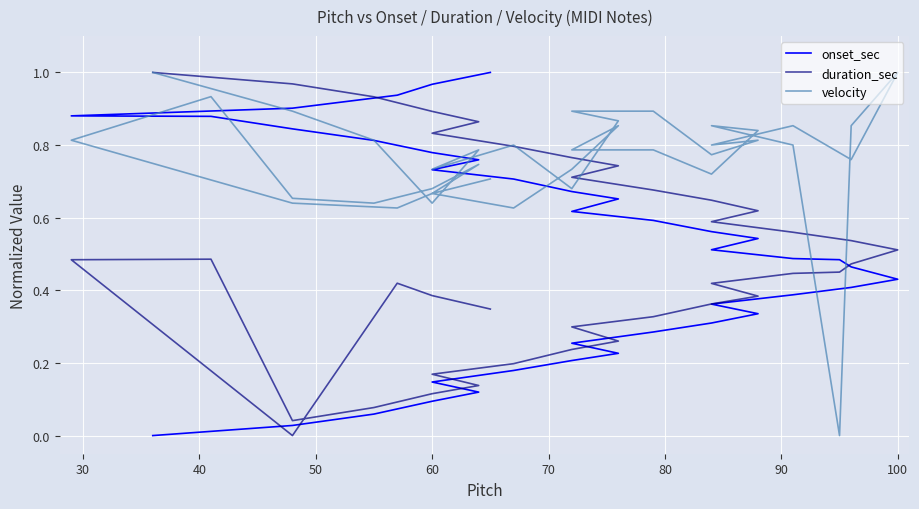

Which series contains the lowest Y value?

onset_sec